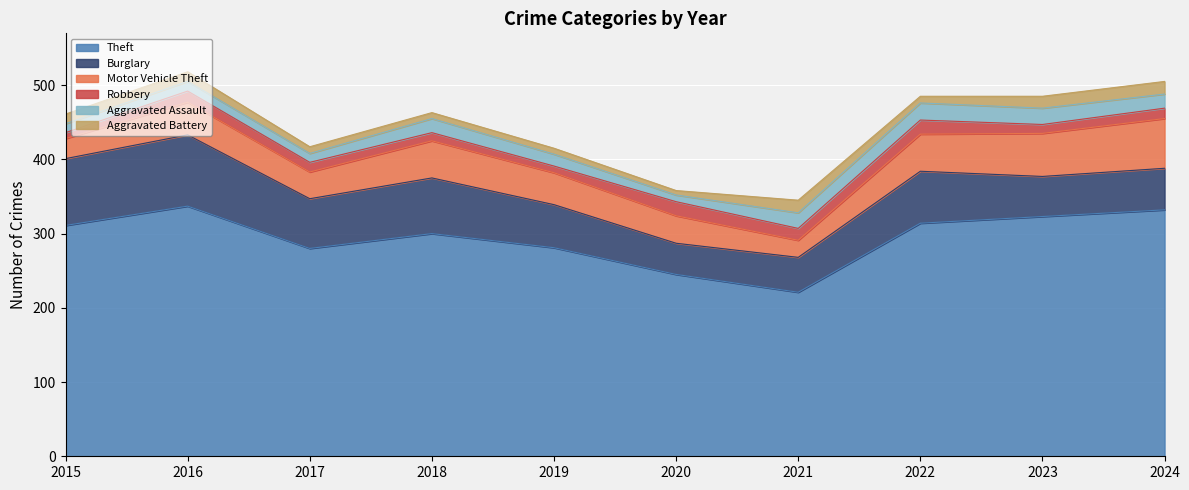

Count the number of categories in the chart.

10